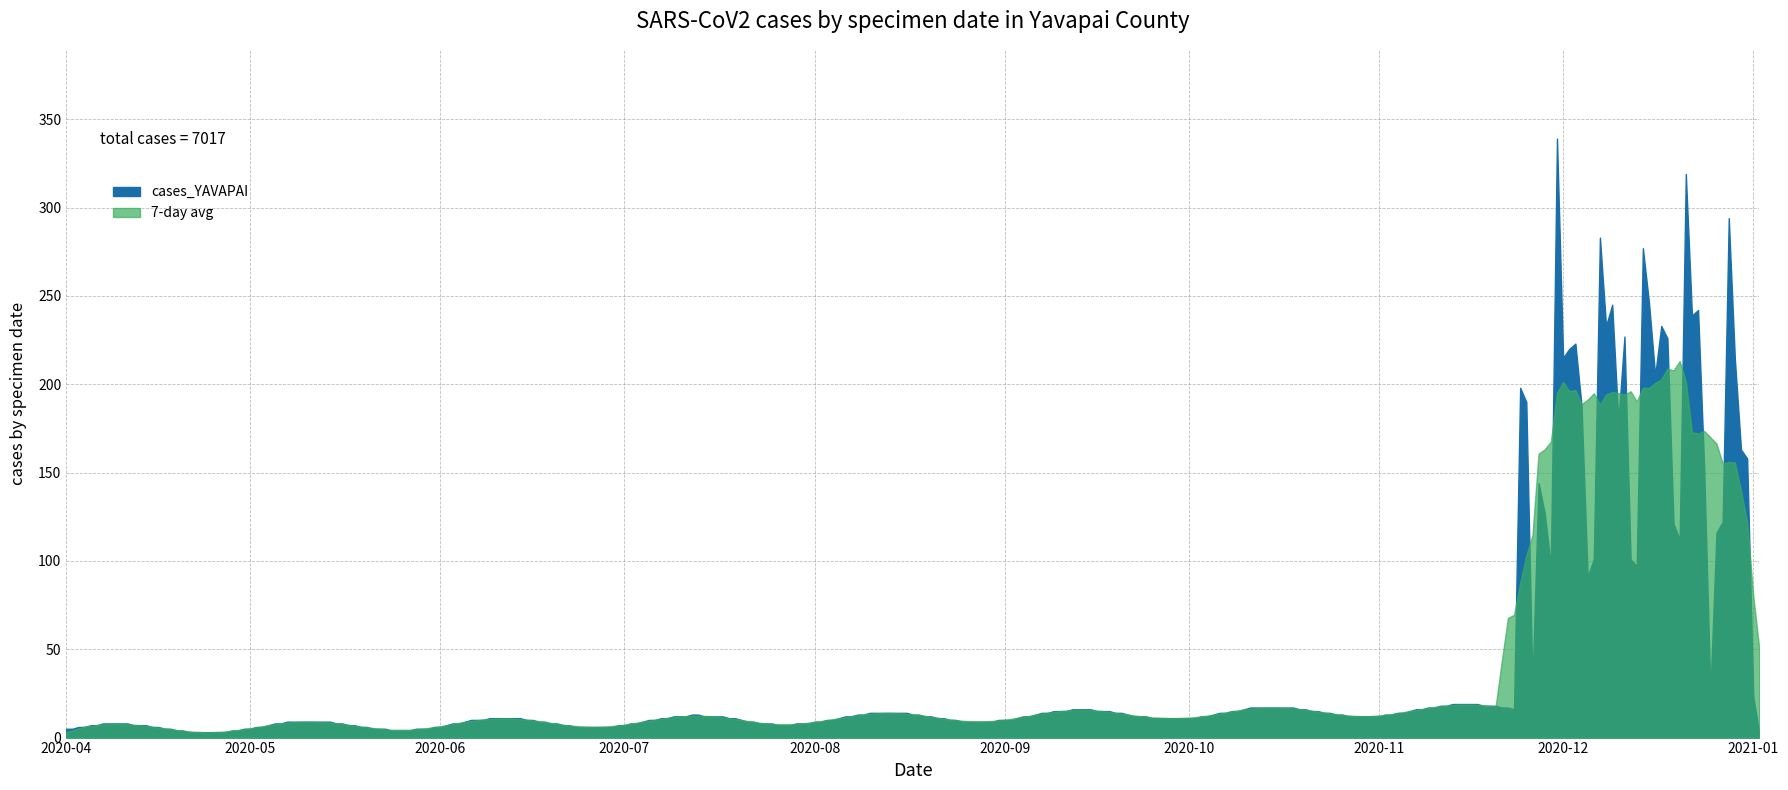

True or false: the data has more than 2 interior local peaks.

True